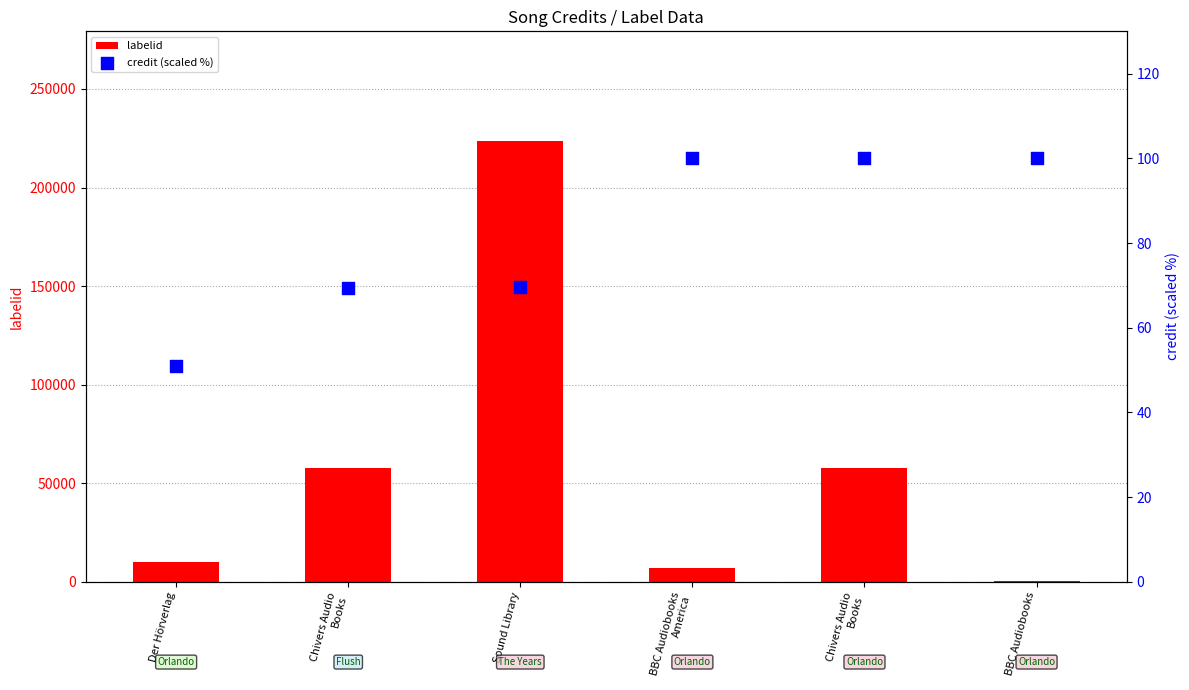

Which series has the widest spread of Y values?

labelid